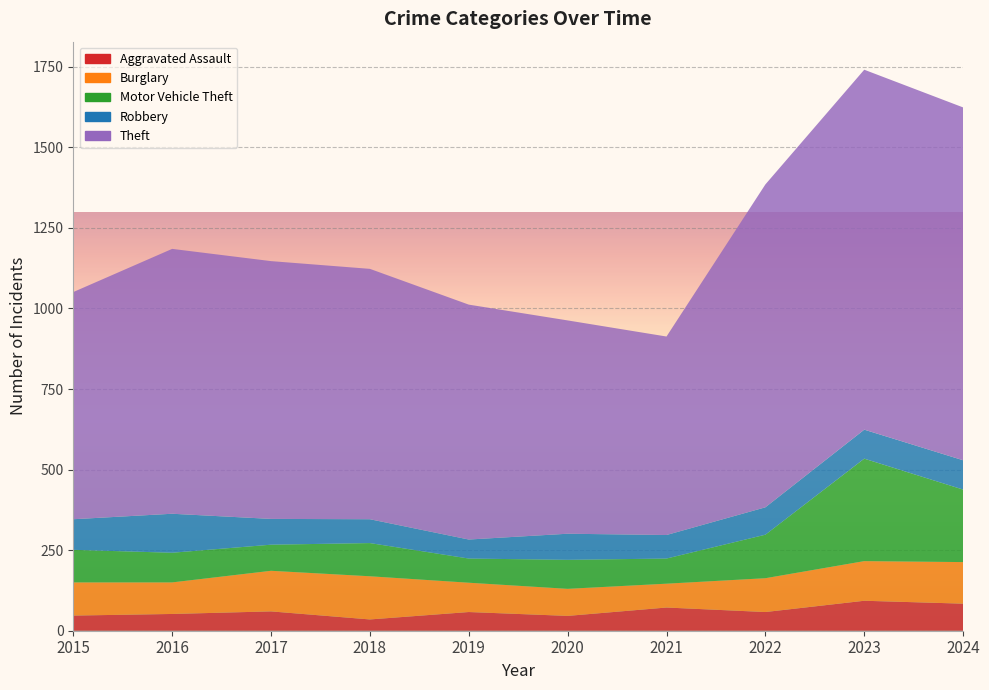

Reading left to right, list all the values displayed in this chart.

Aggravated Assault: 47	52	60	35	58	46	72	58	93	84
Burglary: 103	98	126	134	91	84	74	105	123	129
Motor Vehicle Theft: 101	92	81	103	75	90	78	135	318	225
Robbery: 95	121	80	74	59	81	73	85	90	91
Theft: 705	822	800	777	729	662	616	1002	1117	1095